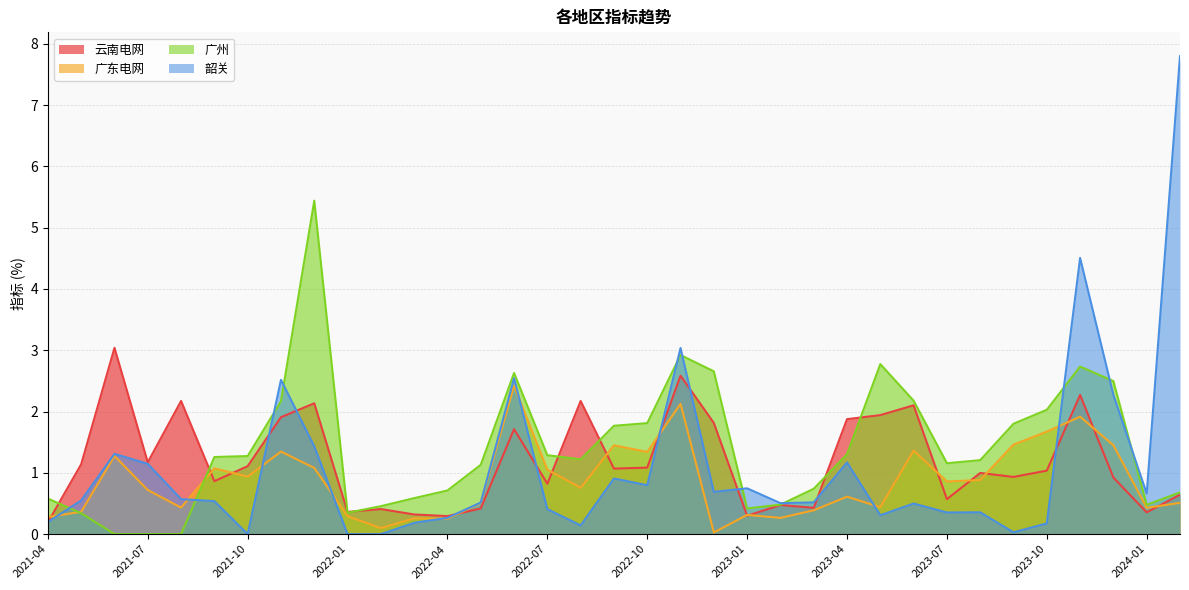

Rank the categories by 云南电网 value from highest to lowest.

2021-06, 2022-11, 2023-11, 2021-08, 2022-08, 2021-12, 2023-06, 2023-05, 2021-11, 2023-04, 2022-12, 2022-06, 2021-07, 2021-05, 2021-10, 2022-10, 2022-09, 2023-10, 2023-08, 2023-09, 2023-12, 2021-09, 2022-07, 2024-02, 2023-07, 2023-02, 2023-03, 2022-05, 2022-02, 2022-01, 2024-01, 2022-03, 2023-01, 2022-04, 2021-04